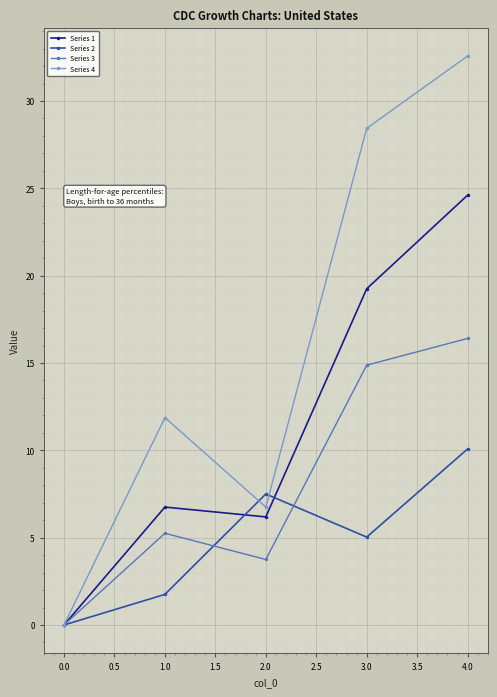

What is the maximum value for Series 4?

32.6